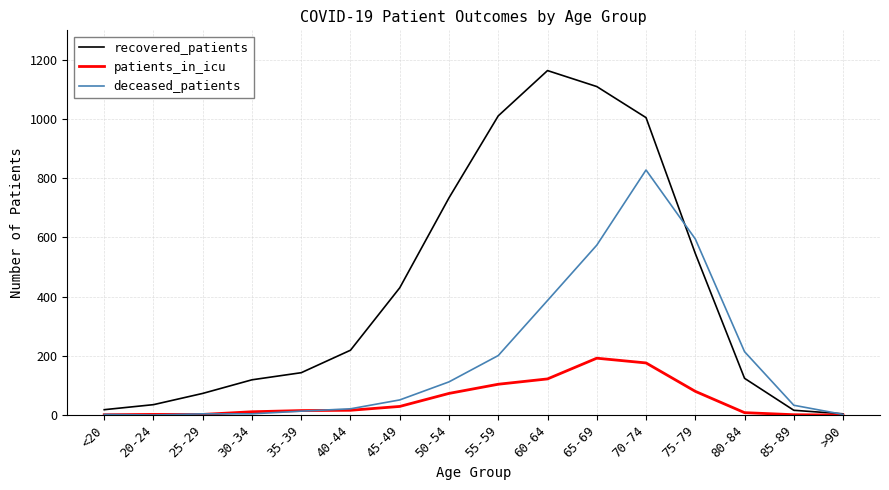

True or false: deceased_patients has a value of 595 at 75-79.

True